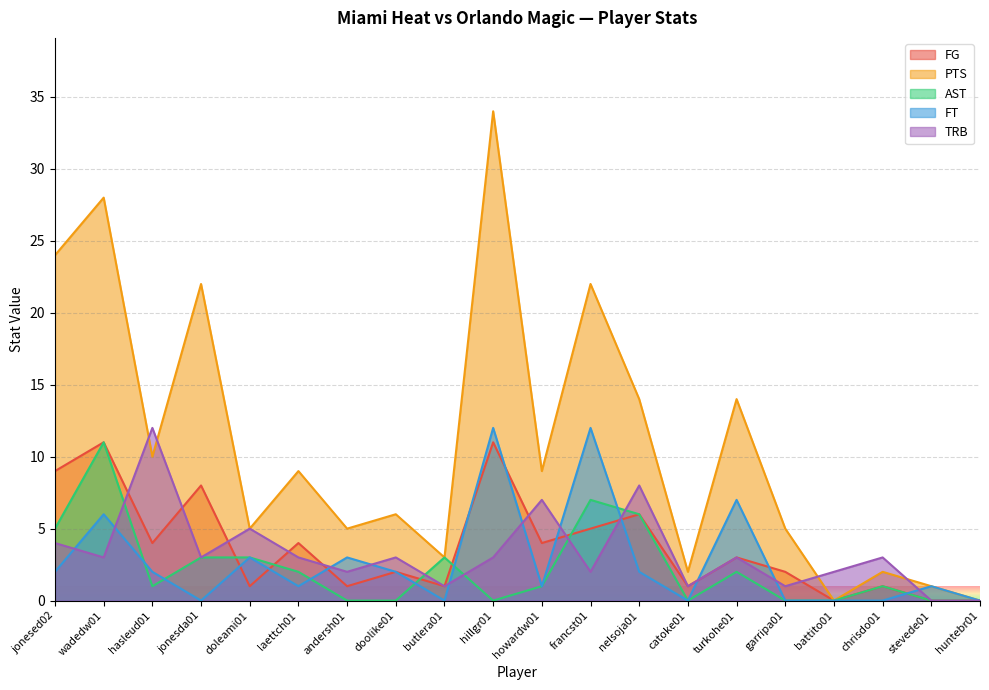

What is the label of the 17th point from the left?

battito01